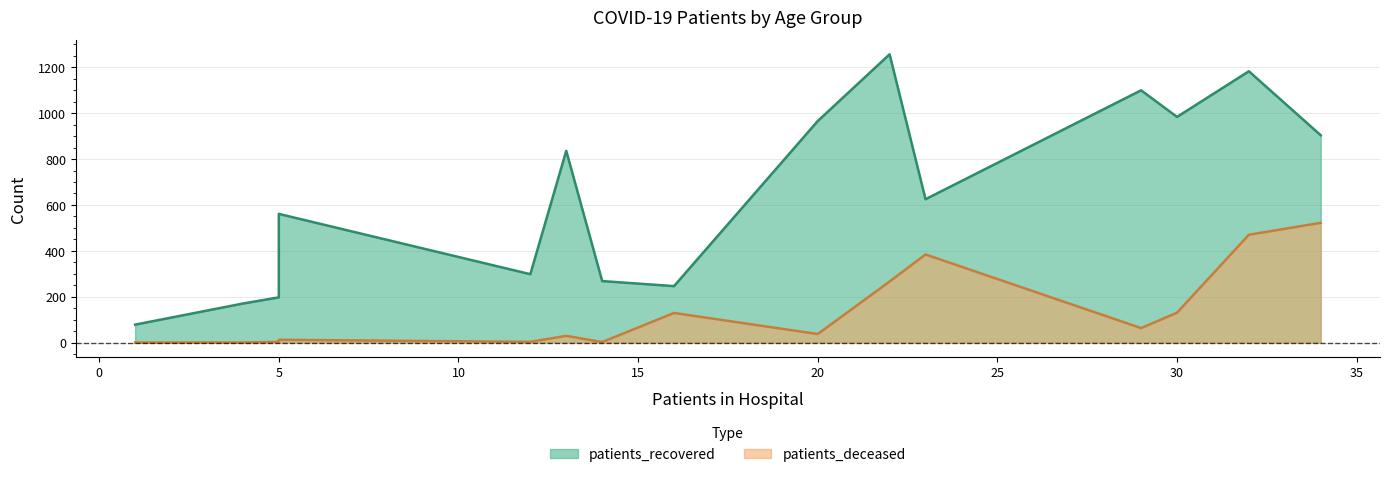

True or false: patients_deceased and patients_recovered cross at least once.

False